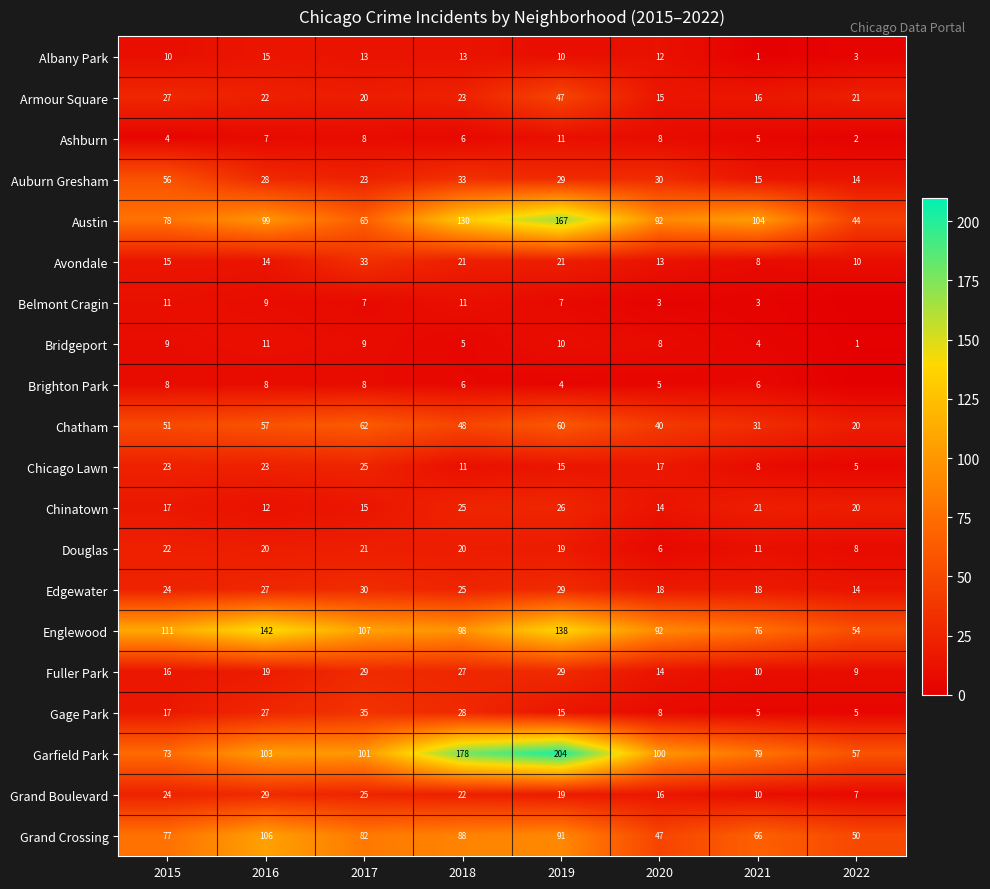

True or false: Chinatown has a value of 15 at 2017.

True